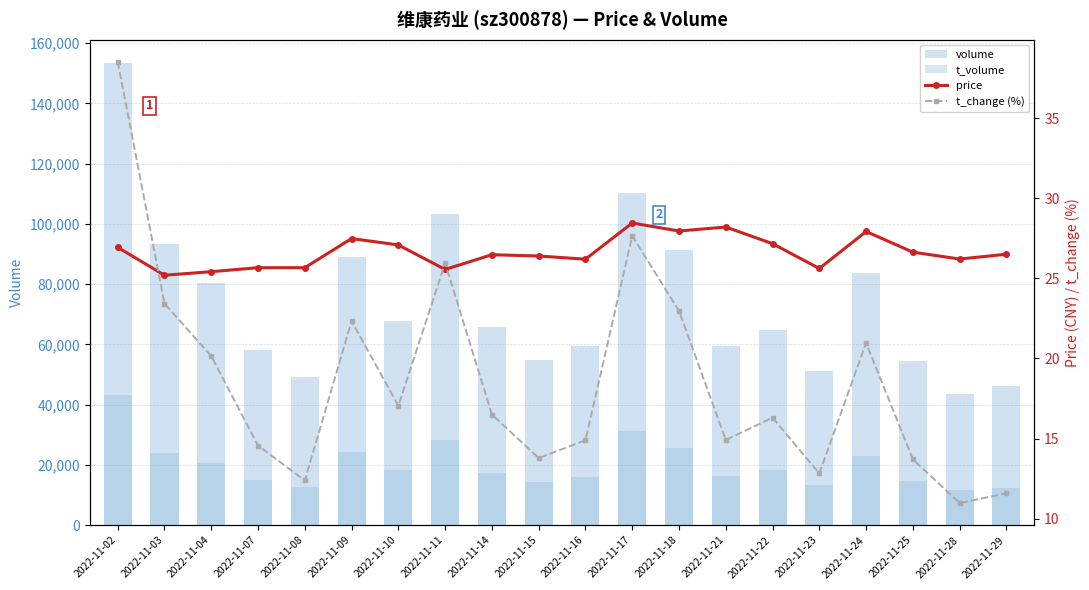

How many groups of bars are there?

20